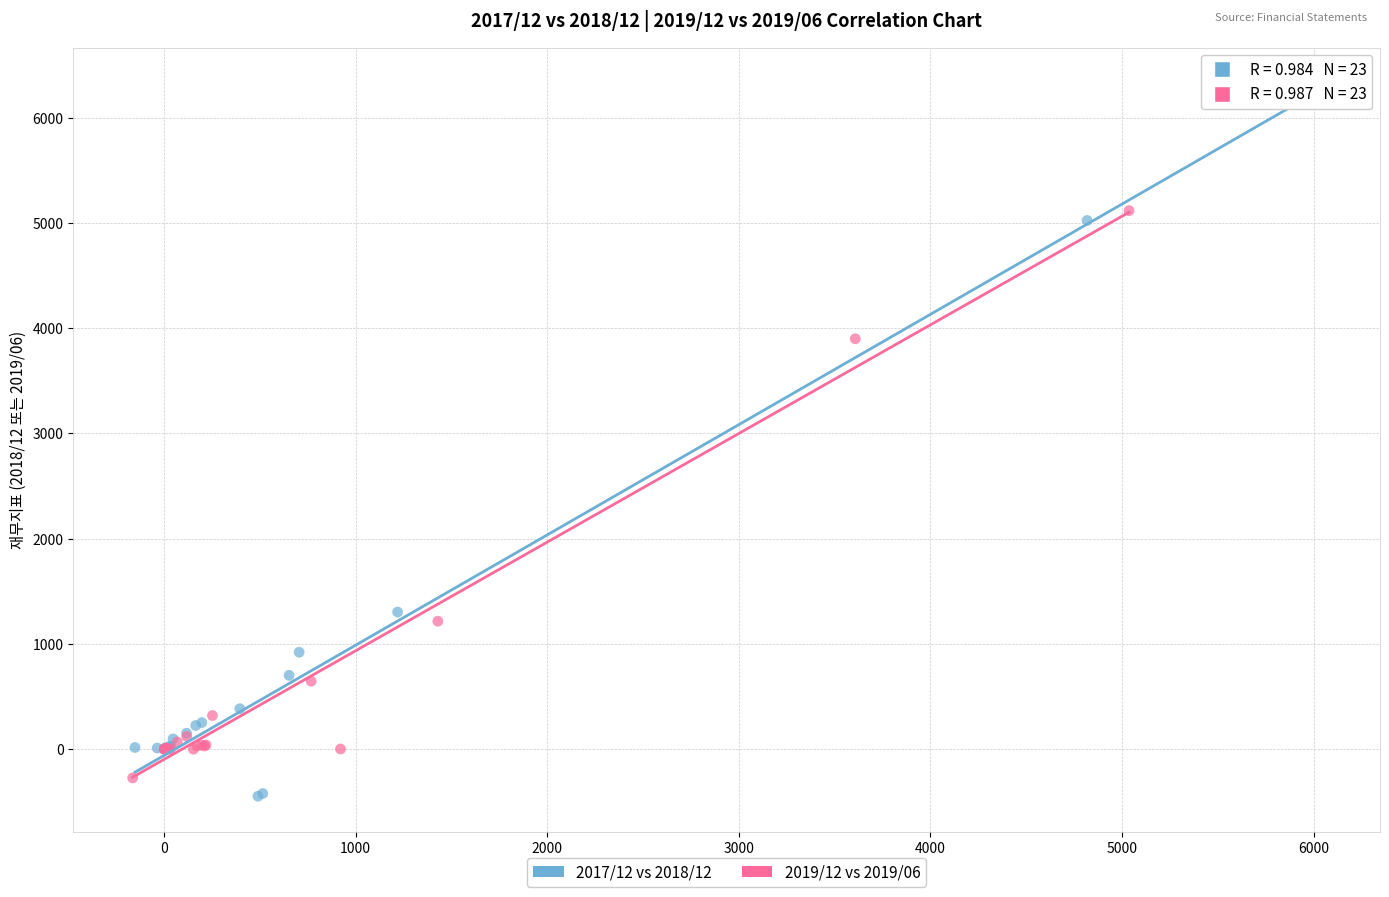

What are all the series names shown in the legend?

2017/12 vs 2018/12, 2019/12 vs 2019/06